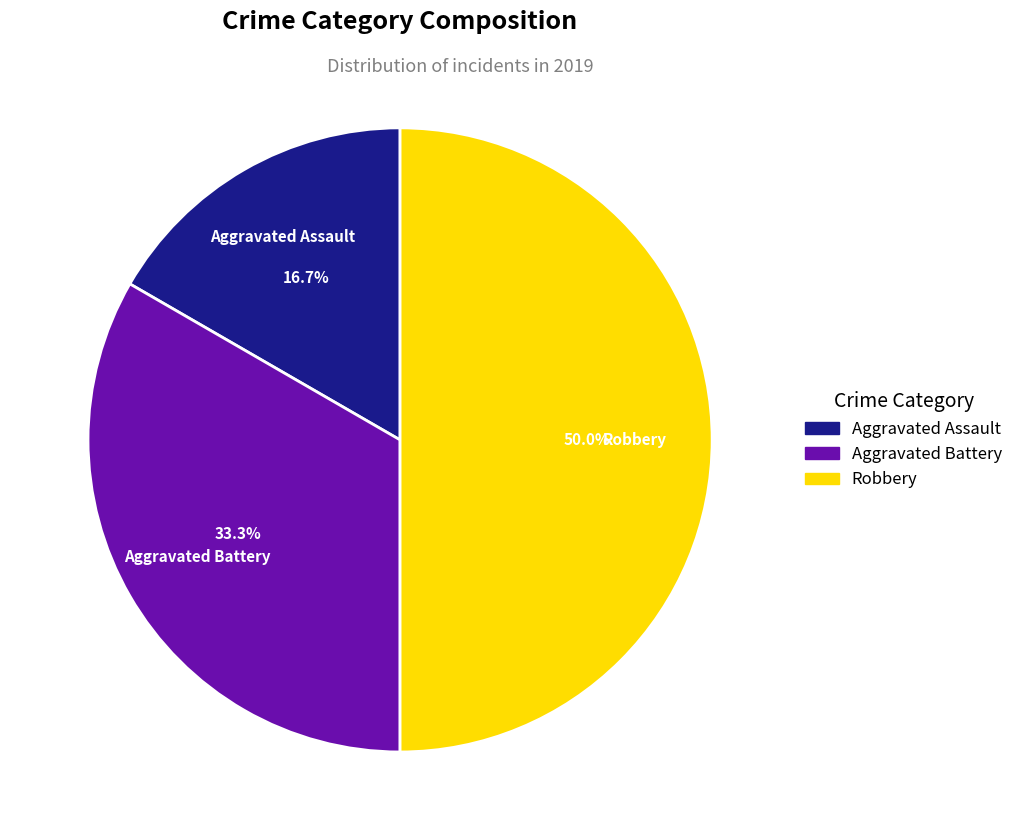

To the nearest percent, what is the combined percentage of Aggravated Assault and Robbery?

67%